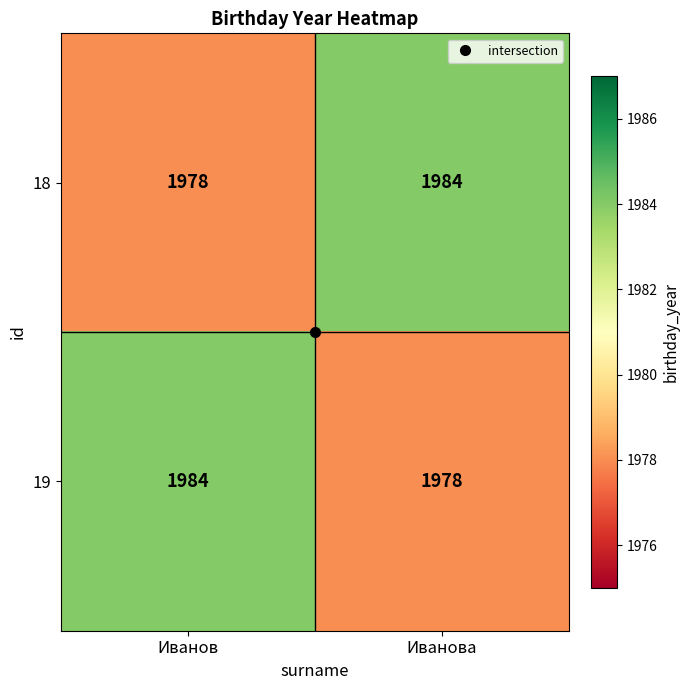

At Иванова, list the series in order from smallest to largest.

19, 18